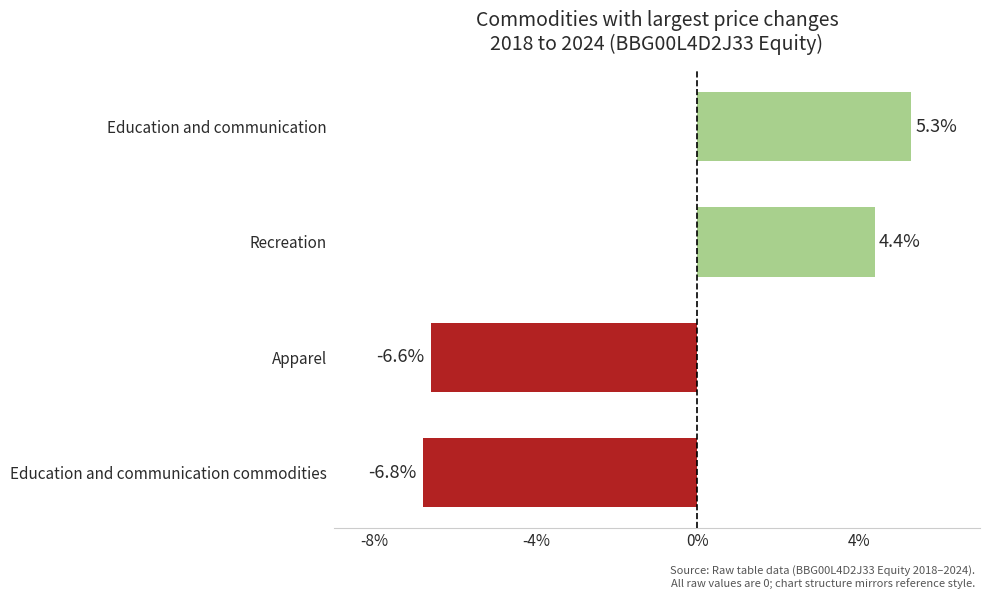

What is the change in value from Apparel to Education and communication?

+11.9